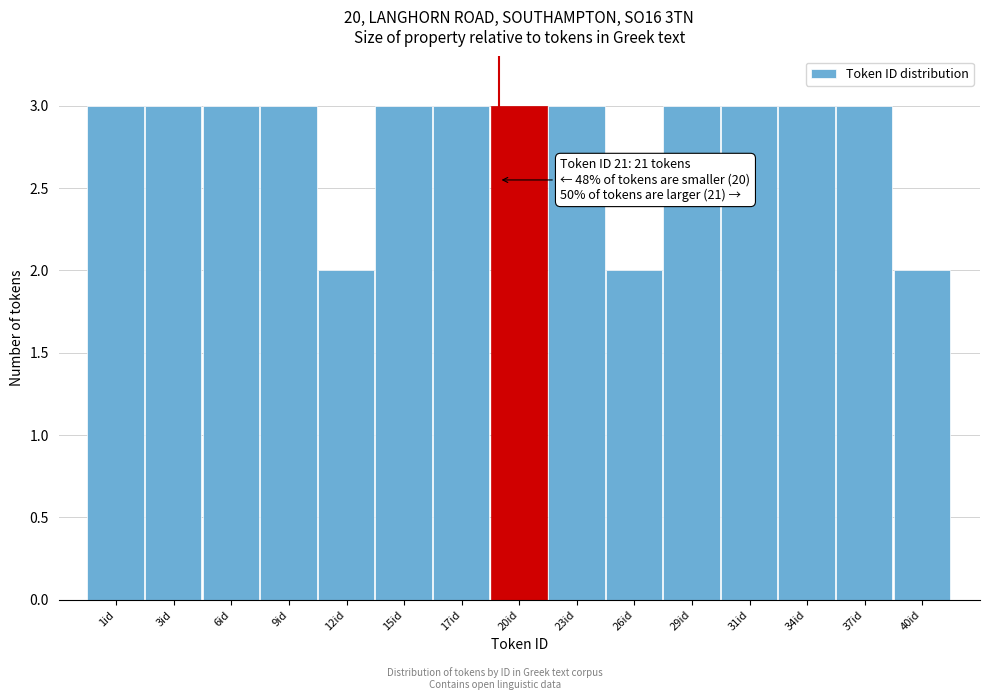

Reading right to left, extract all data points from this chart.

2	3	3	3	3	2	3	3	3	3	2	3	3	3	3